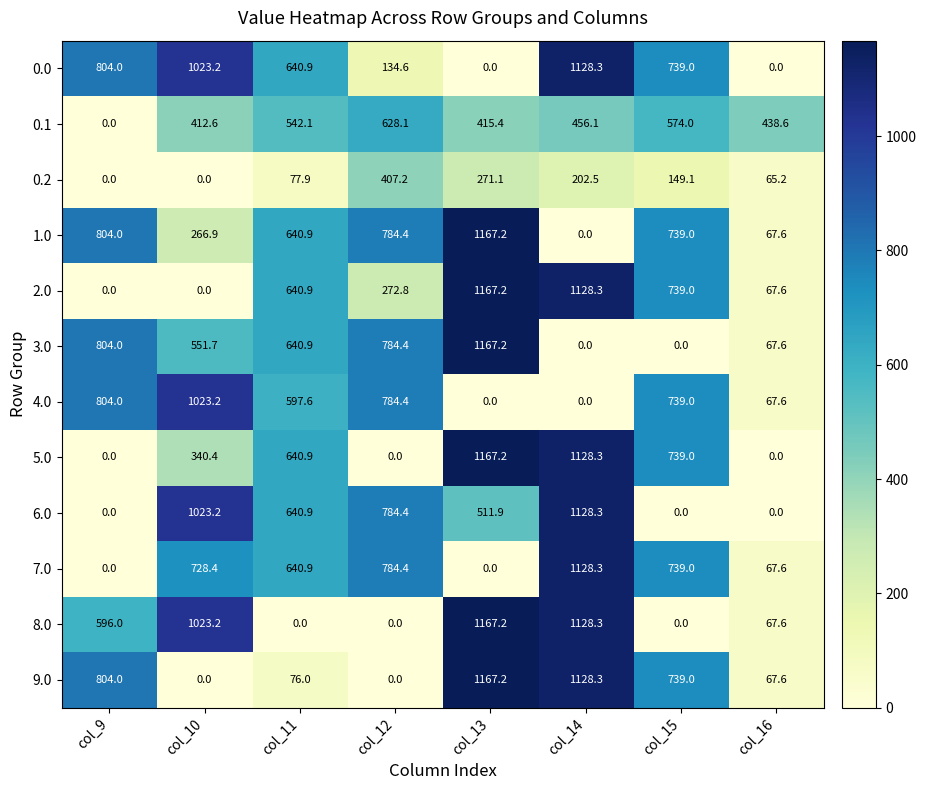

The value of 7.0 at col_14 is 1128.3. True or false?

True